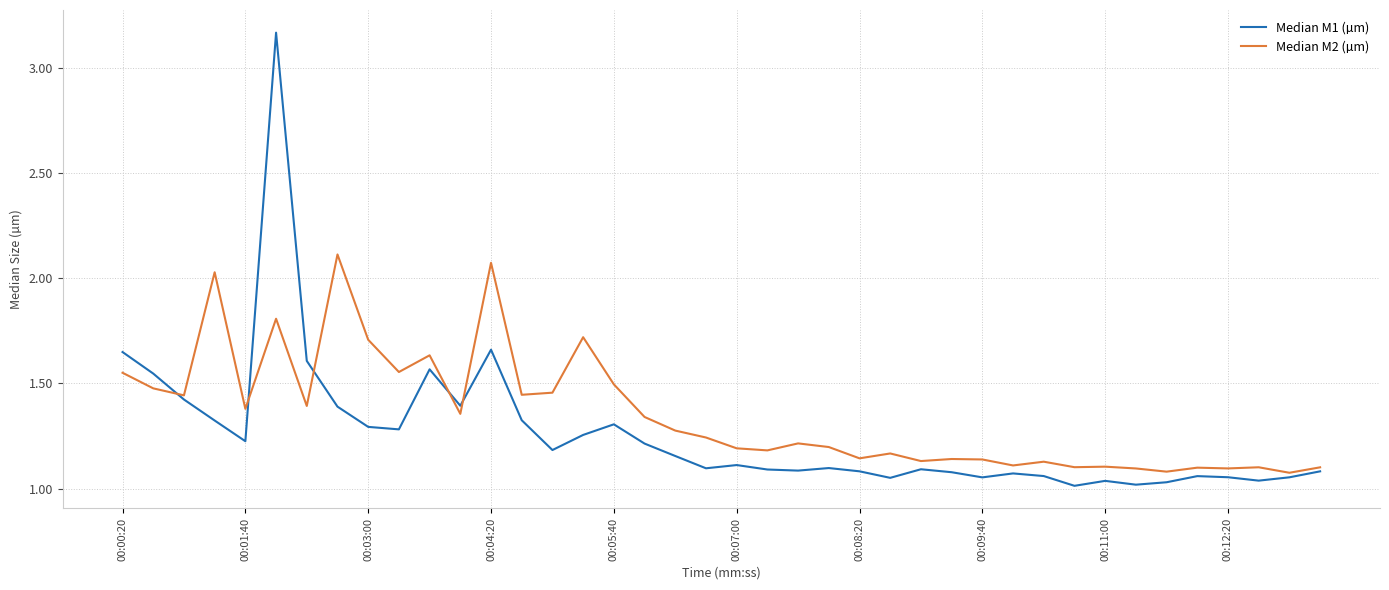

Which series has the largest total across all categories?

Median M2 (µm)